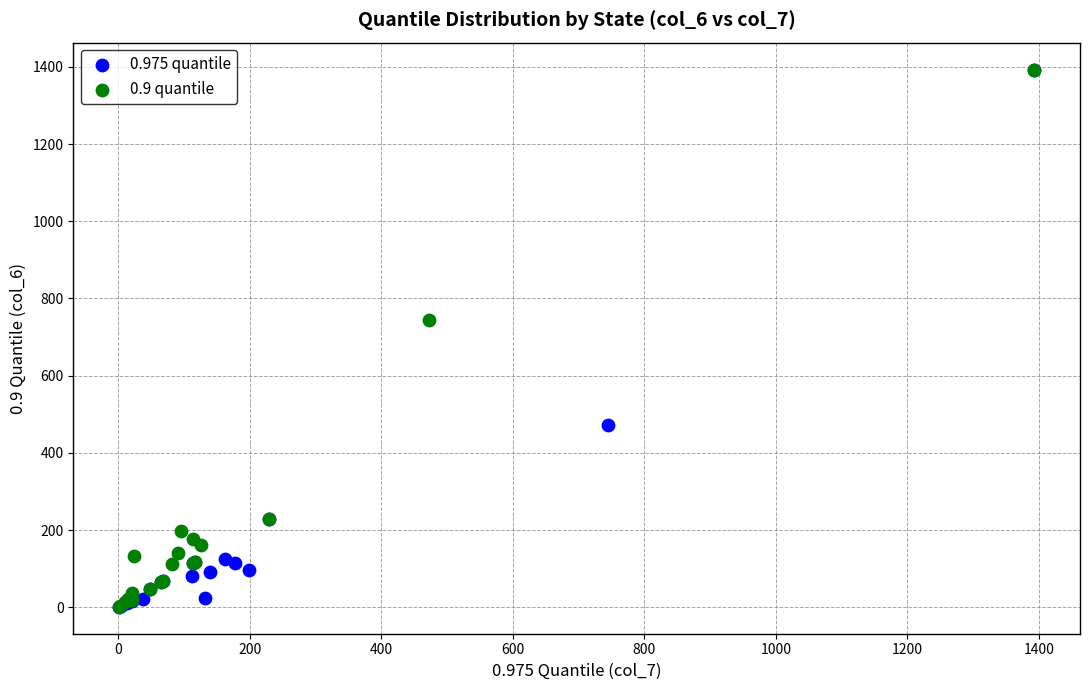

What are all the series names shown in the legend?

0.975 quantile, 0.9 quantile